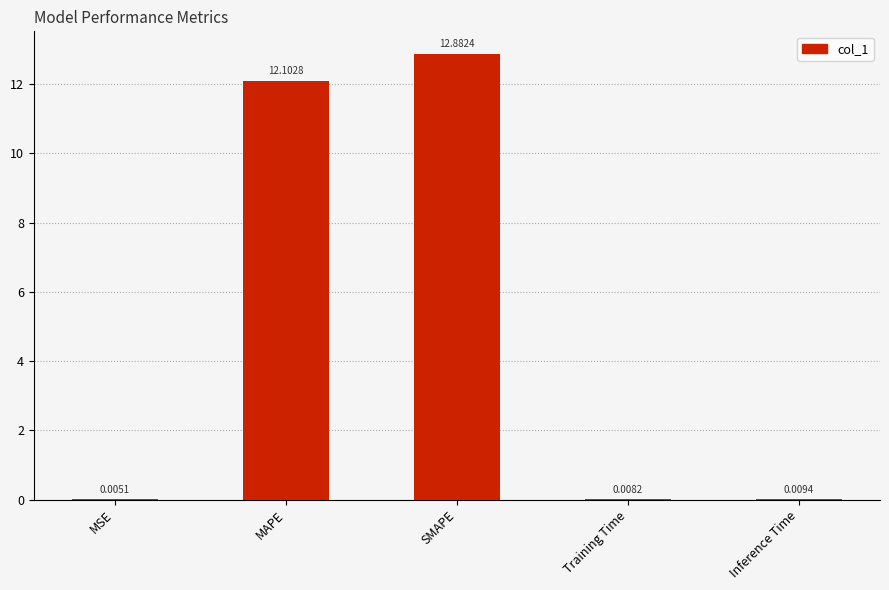

What is the sum of the values at Inference Time and MAPE?

12.1